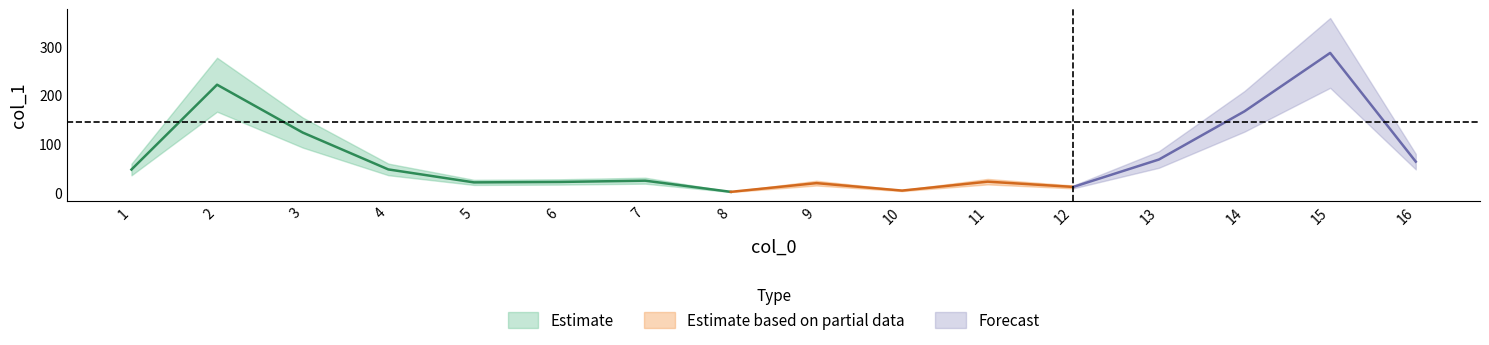

What is the change in value from 9 to 12?

-7.8